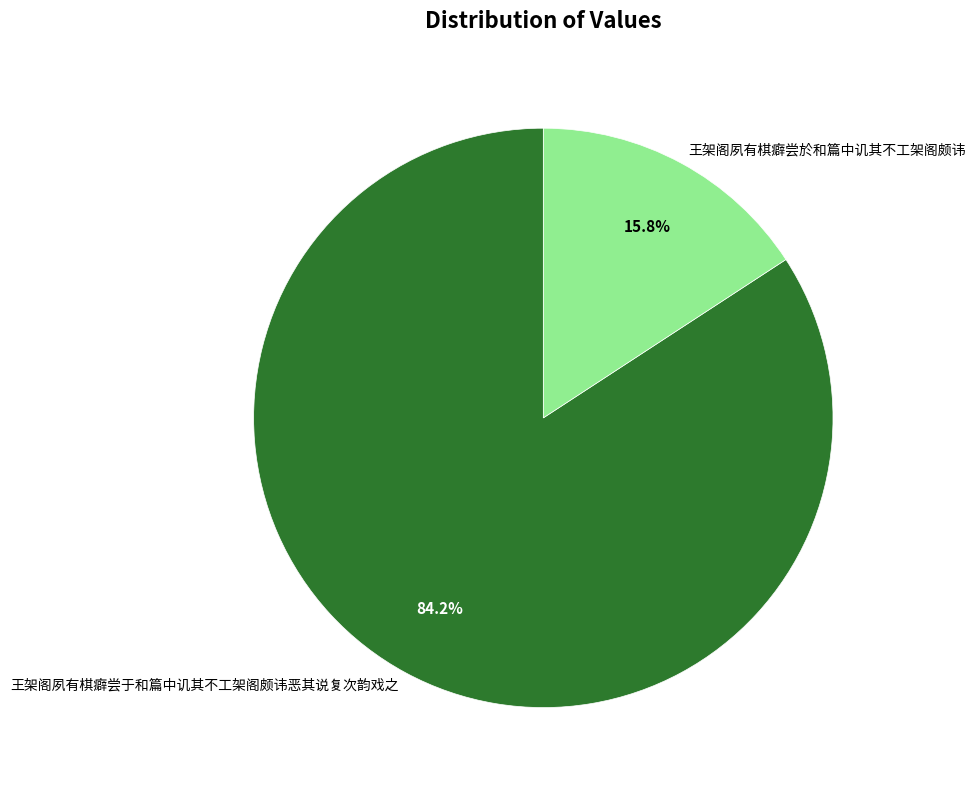

To the nearest percent, what is the combined percentage of 王架阁夙有棋癖尝于和篇中讥其不工架阁颇讳恶其说复次韵戏之 and 王架阁夙有棋癖尝於和篇中讥其不工架阁颇讳?

100%